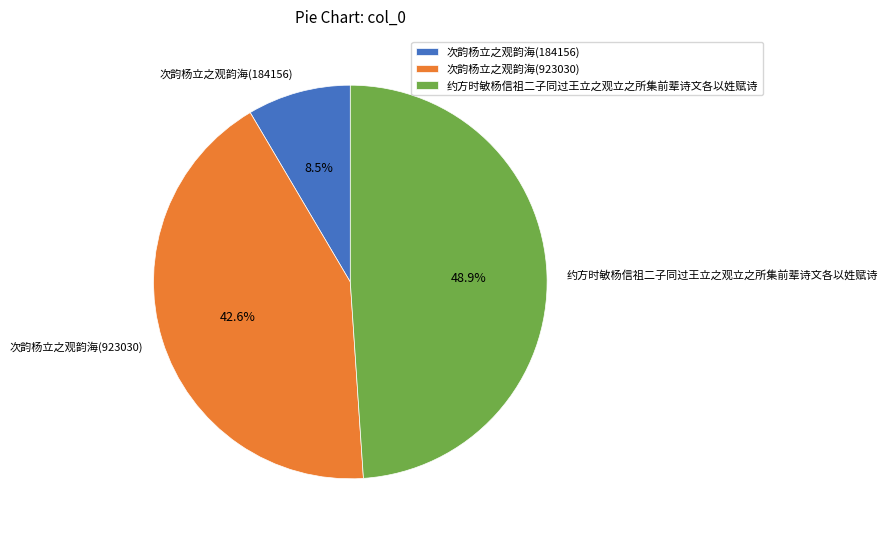

Is there a majority slice in this chart?

No